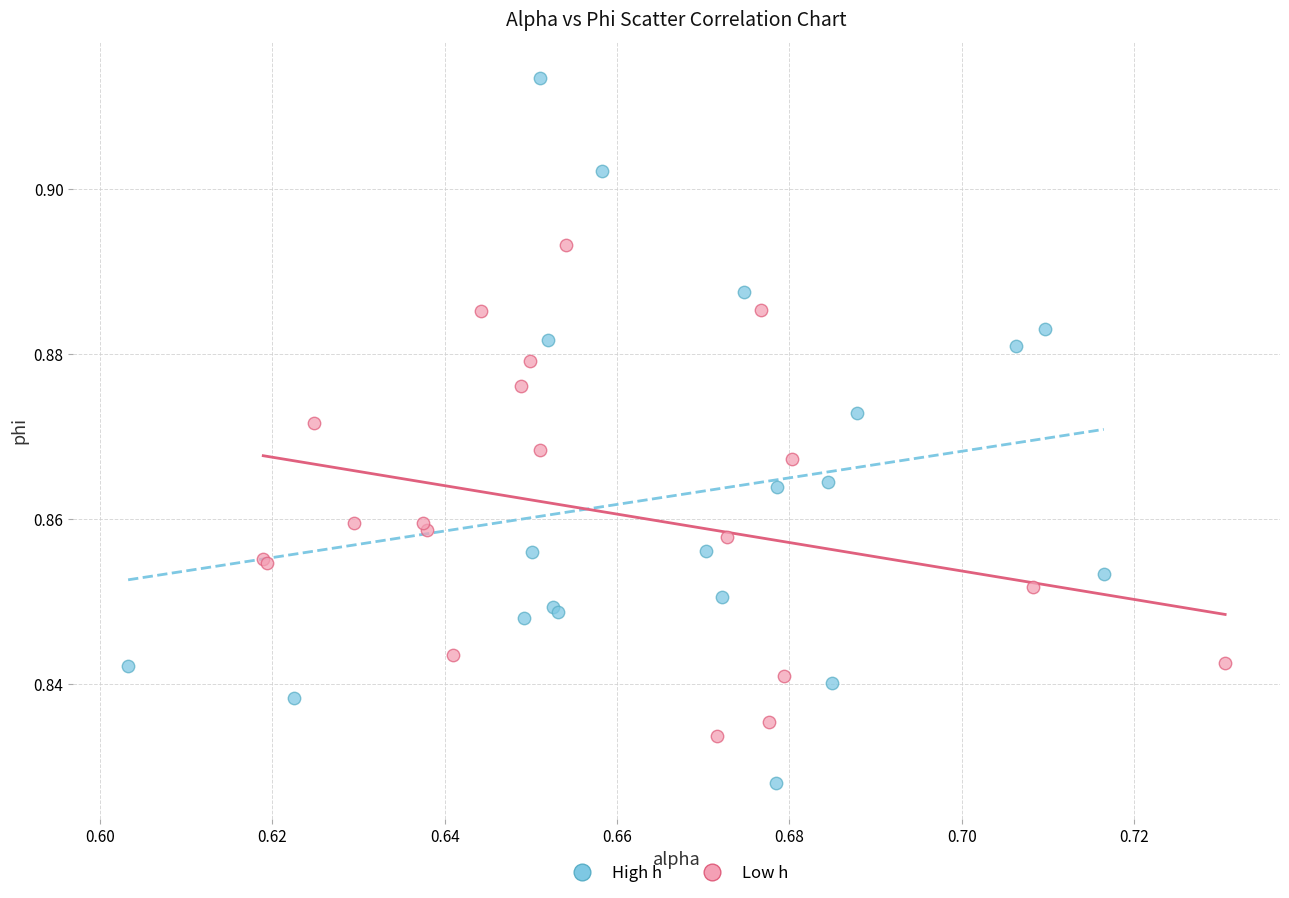

Which series reaches the minimum Y coordinate?

High h